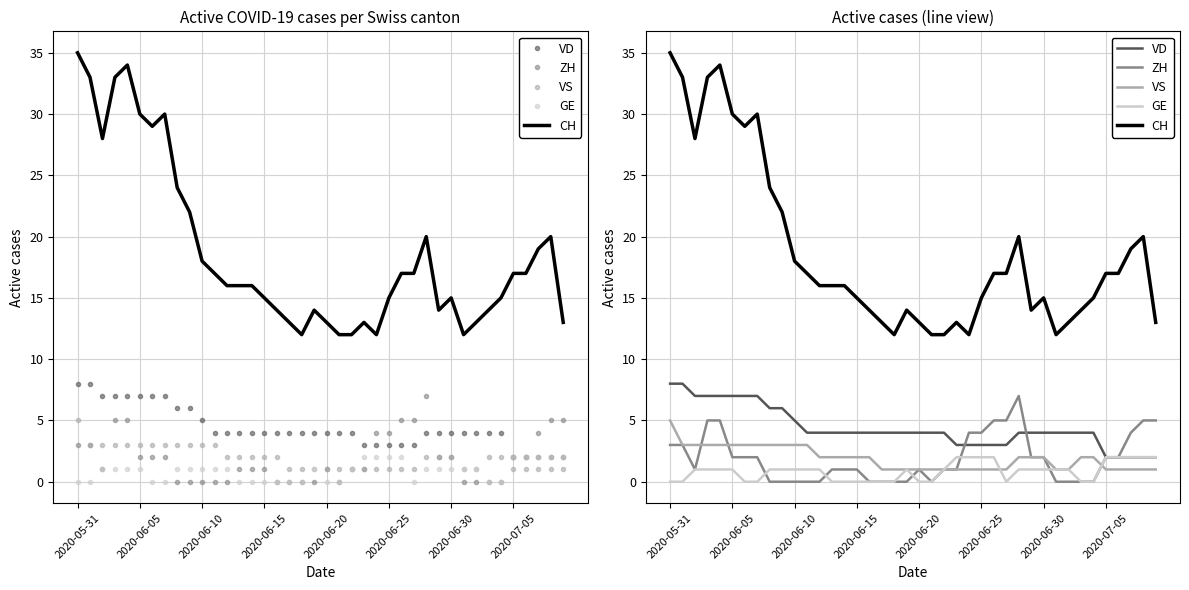

True or false: VD and GE intersect in this chart.

False